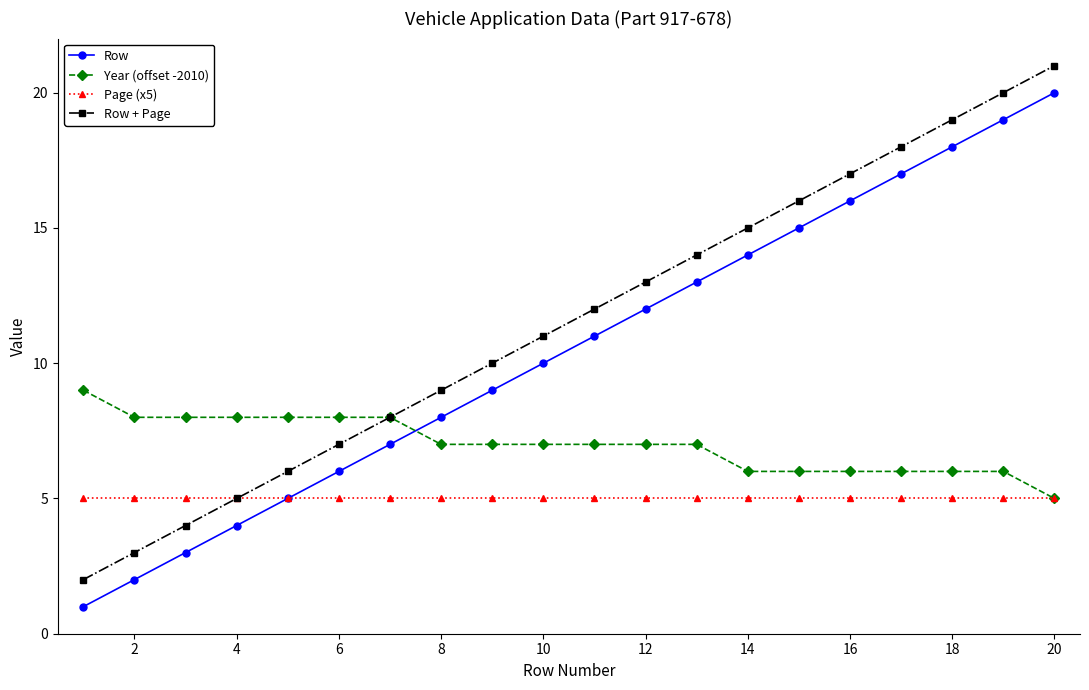

True or false: Row + Page and Row cross at least once.

False